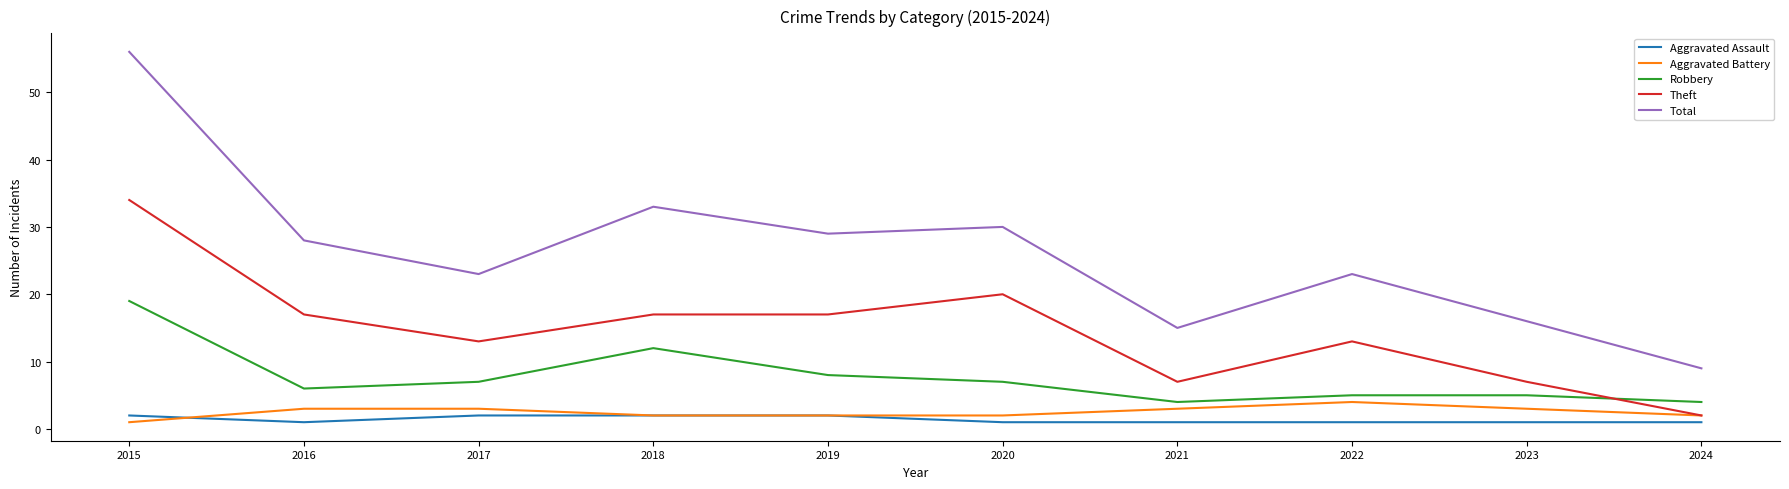

Reading left to right, list all the values displayed in this chart.

Aggravated Assault: 2	1	2	2	2	1	1	1	1	1
Aggravated Battery: 1	3	3	2	2	2	3	4	3	2
Robbery: 19	6	7	12	8	7	4	5	5	4
Theft: 34	17	13	17	17	20	7	13	7	2
Total: 56	28	23	33	29	30	15	23	16	9